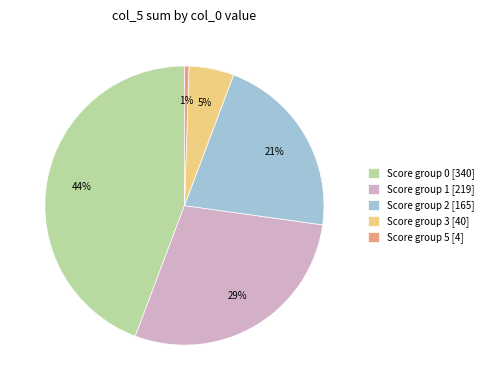

To the nearest percent, what percentage of the pie is Score group 5 [4]?

1%